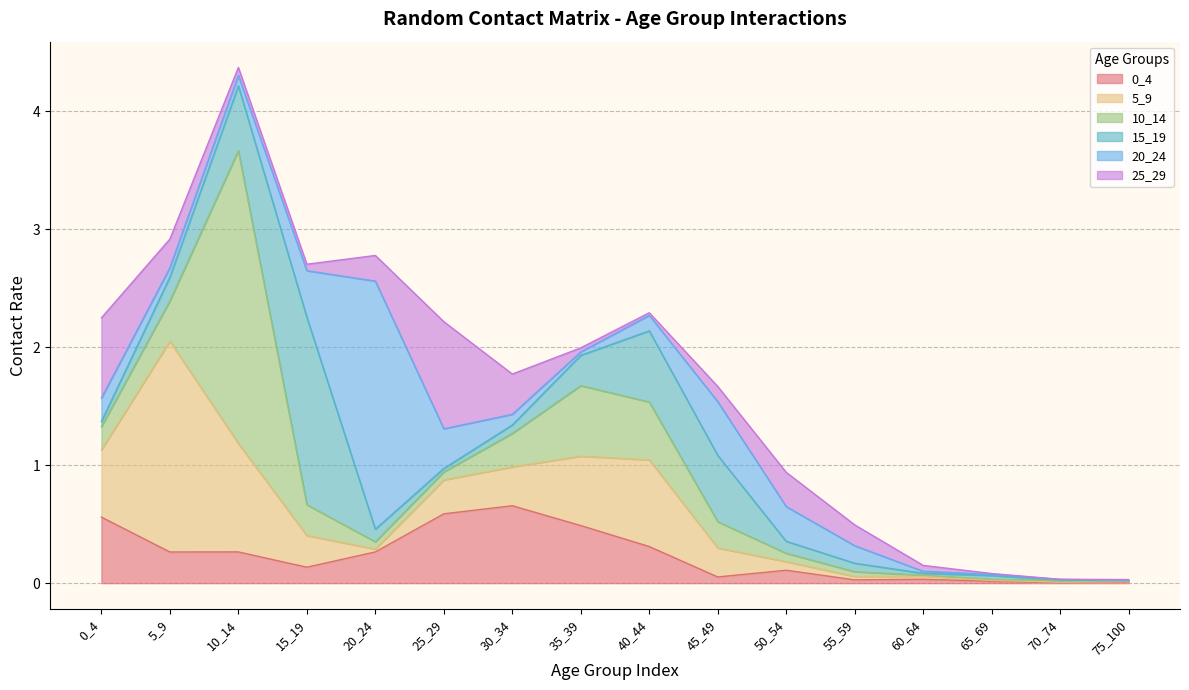

At which label does 25_29 reach its minimum?

70_74